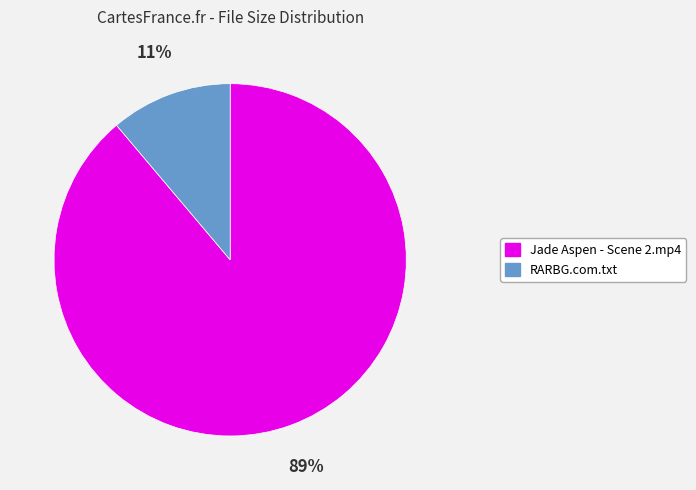

Approximately how many times larger is the value at RARBG.com.txt compared to Jade Aspen - Scene 2.mp4?

0.1